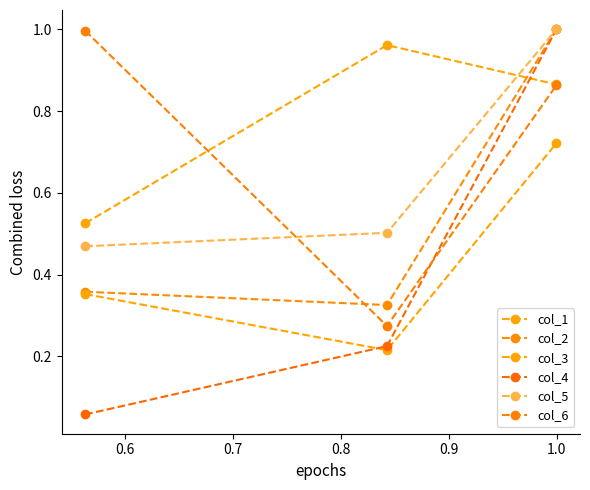

How many data points does each series have?

3